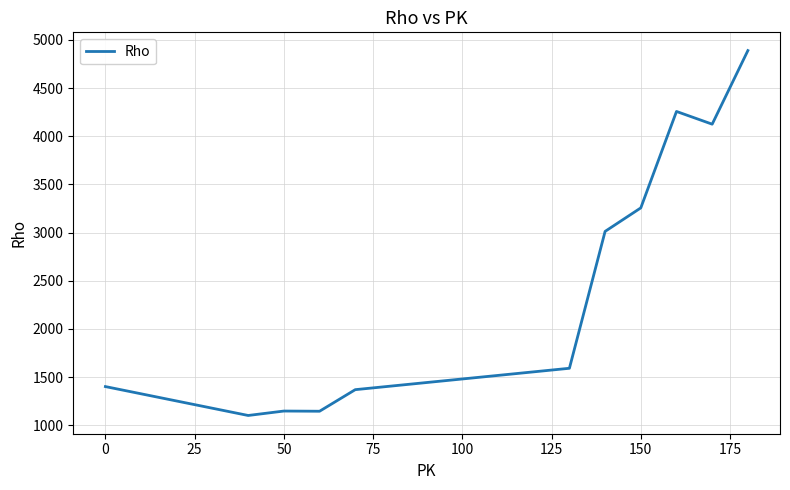

What is the smallest value displayed?

1101